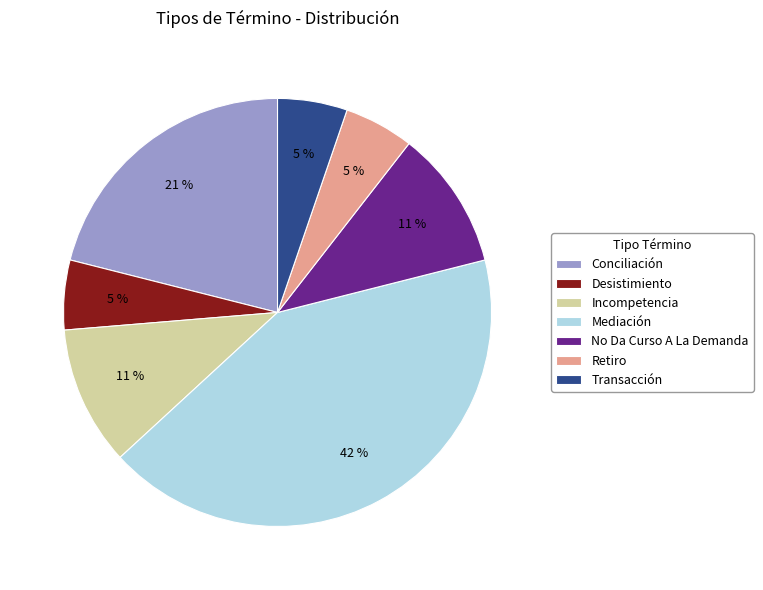

Count the number of slices in the pie.

7